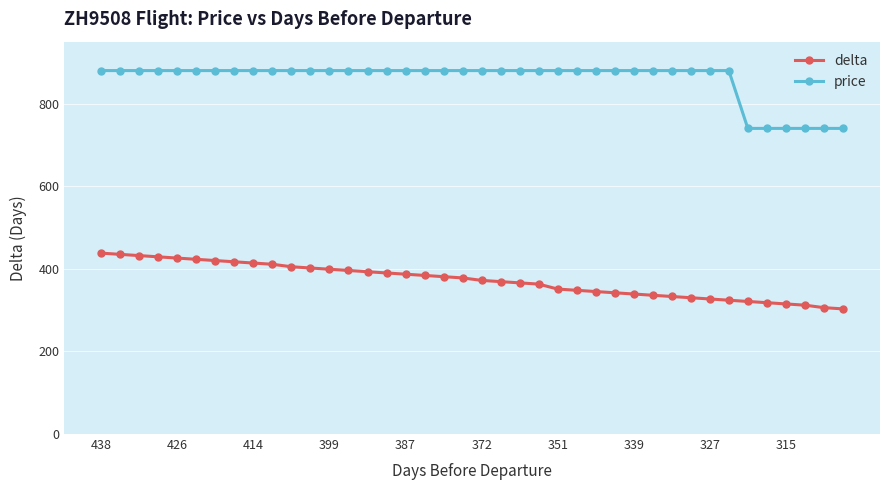

What is the greatest value displayed?

880